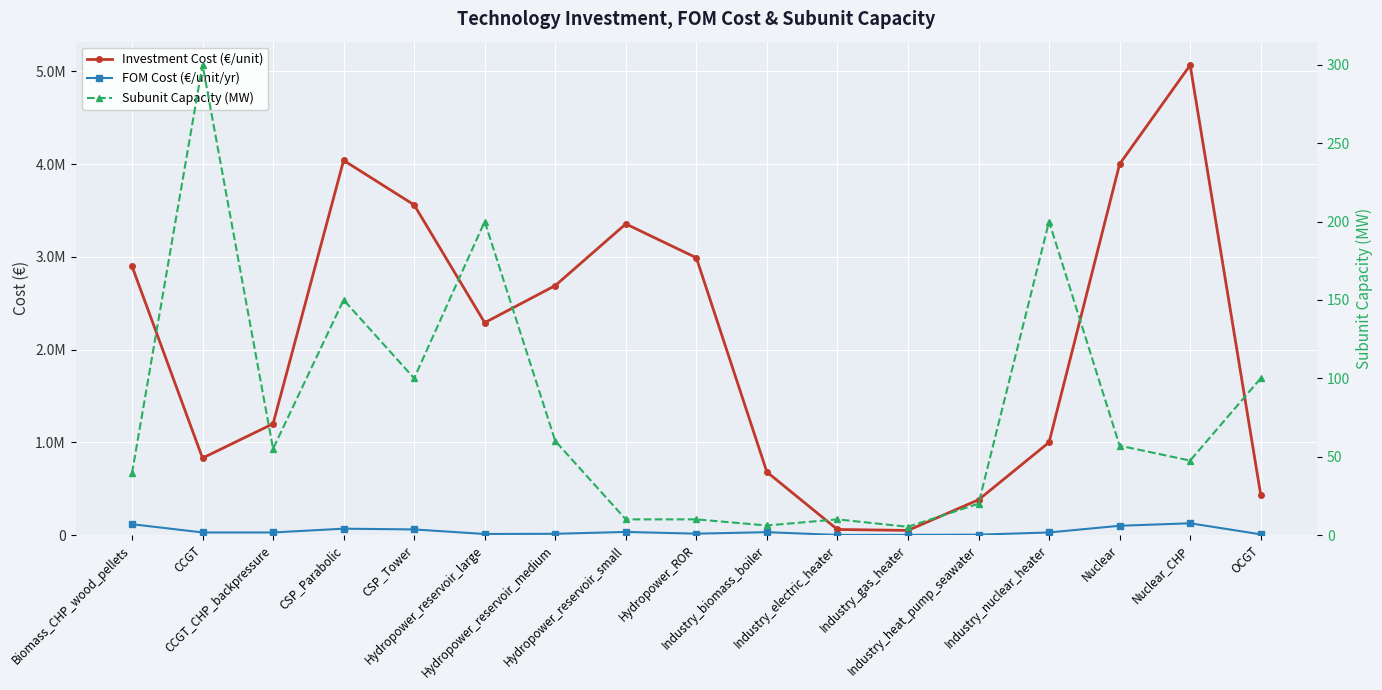

Between Hydropower_reservoir_medium and Nuclear_CHP, which is larger?

Nuclear_CHP